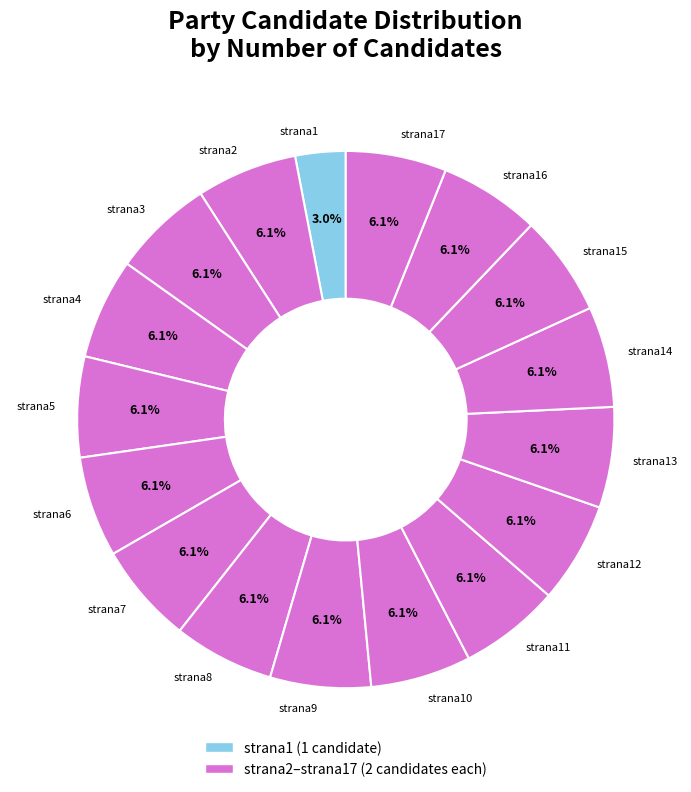

To the nearest percent, what percentage of the pie is strana12?

6%